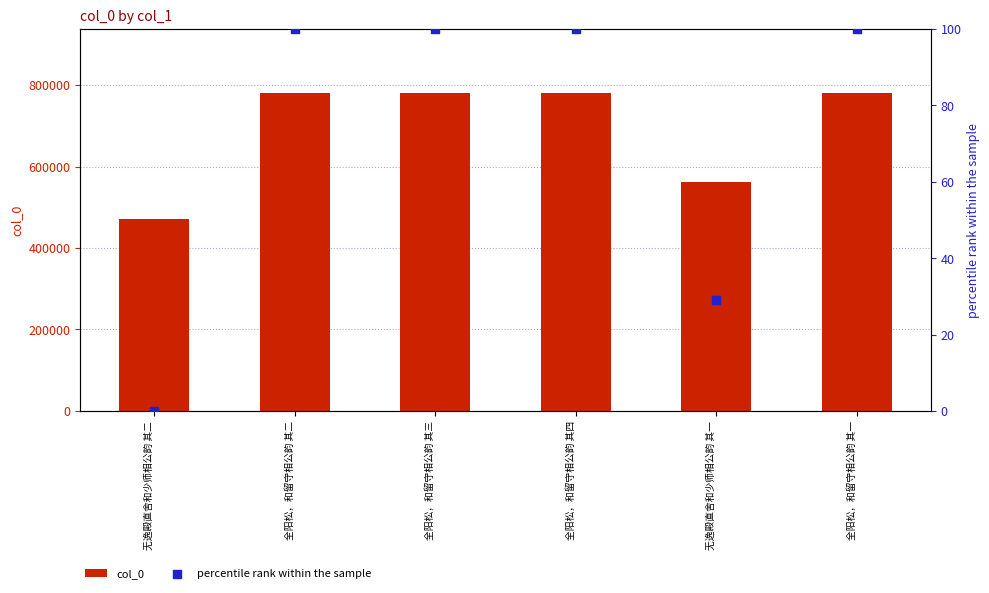

At which category is the sum across all series the highest?

全阳松，和留守相公韵 其四